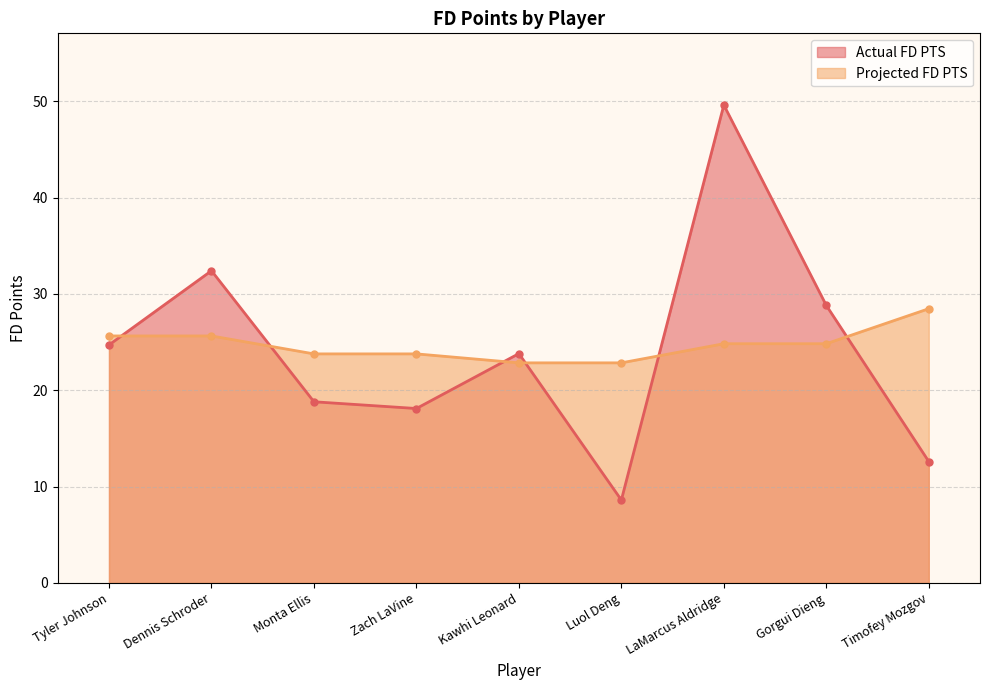

Where is Projected FD PTS nearest to the value 25?

LaMarcus Aldridge